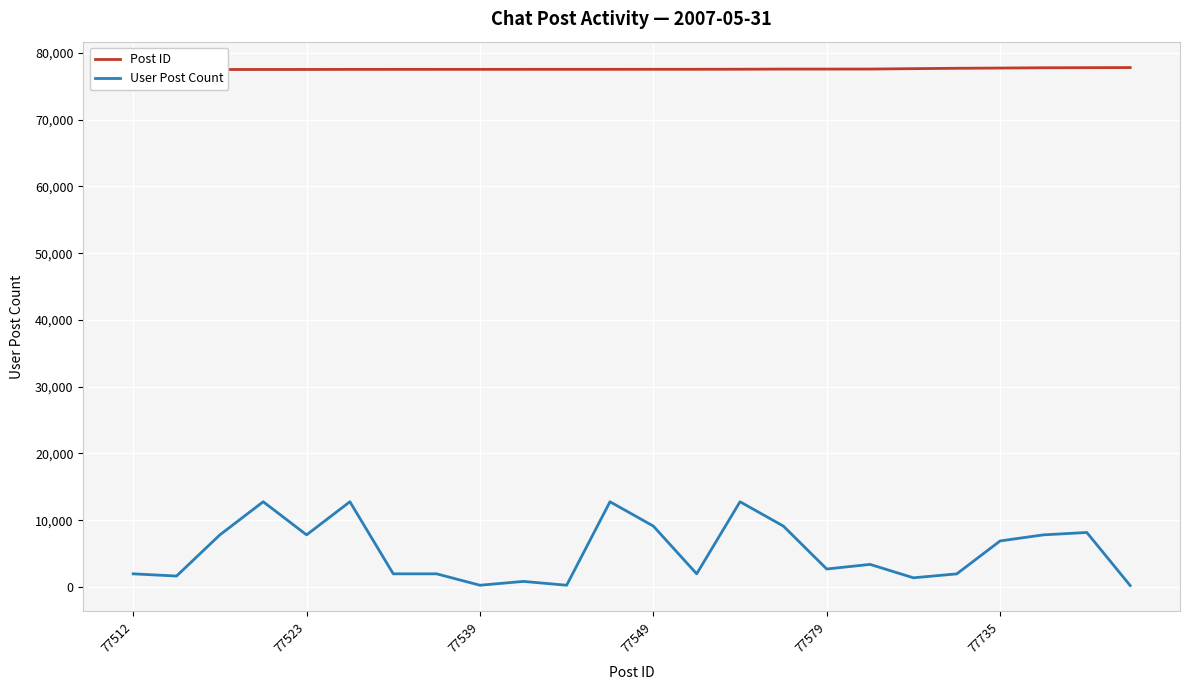

Is the value of User Post Count at 77512 greater than the value of Post ID at 17?

No